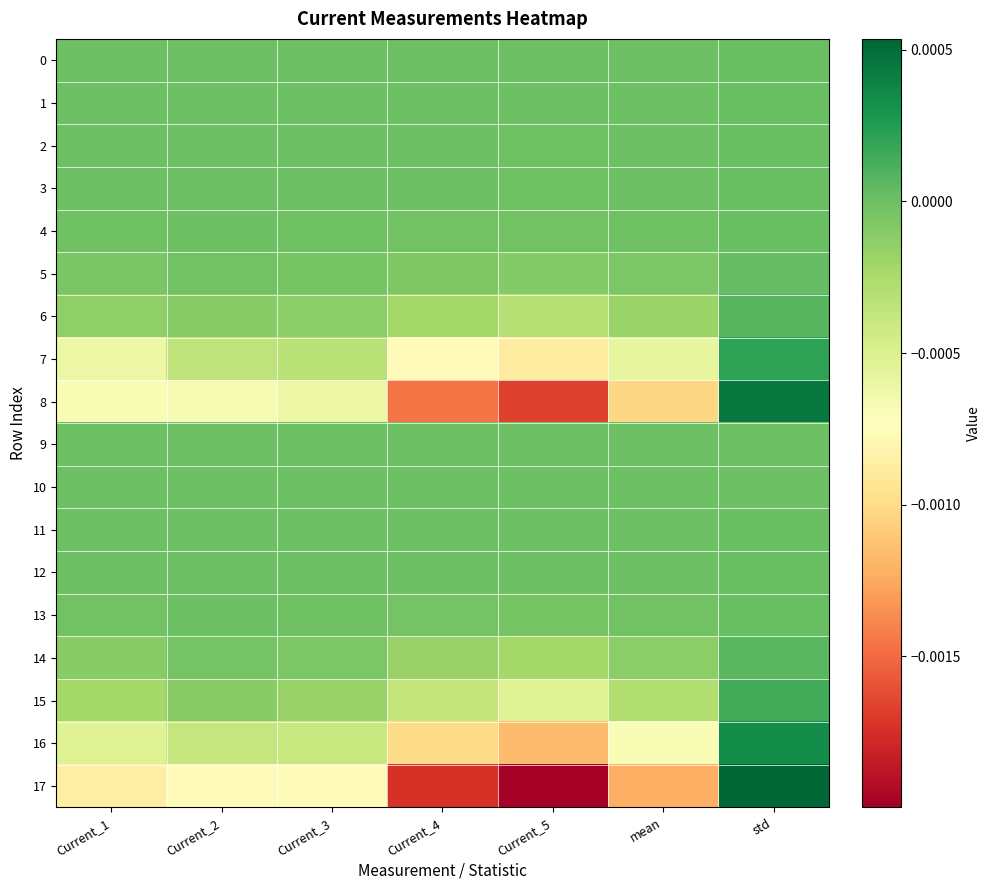

Rank the series at Current_3 from lowest to highest value.

17, 8, 16, 7, 15, 6, 14, 5, 13, 4, 12, 3, 11, 2, 10, 9, 1, 0